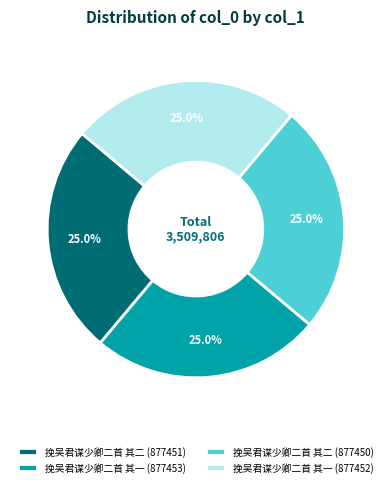

Does any single category account for the majority?

No